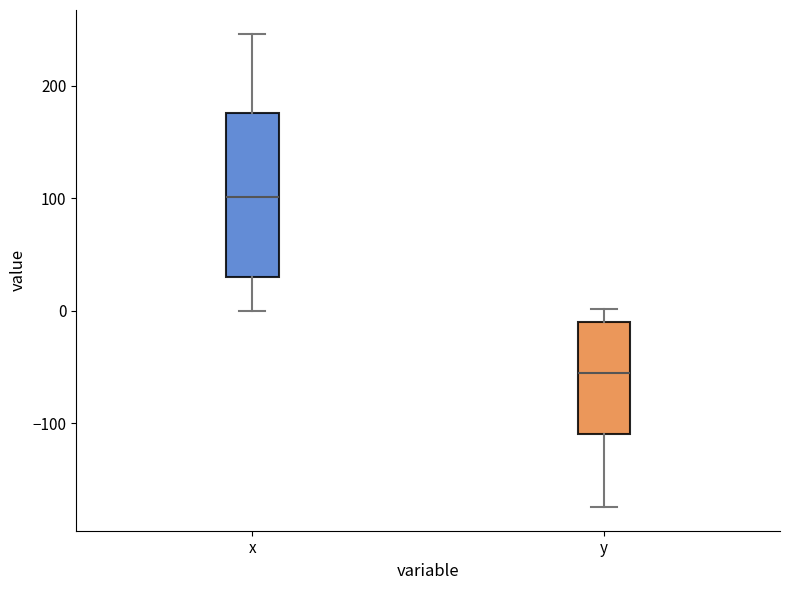

Which box's median line is the lowest?

y